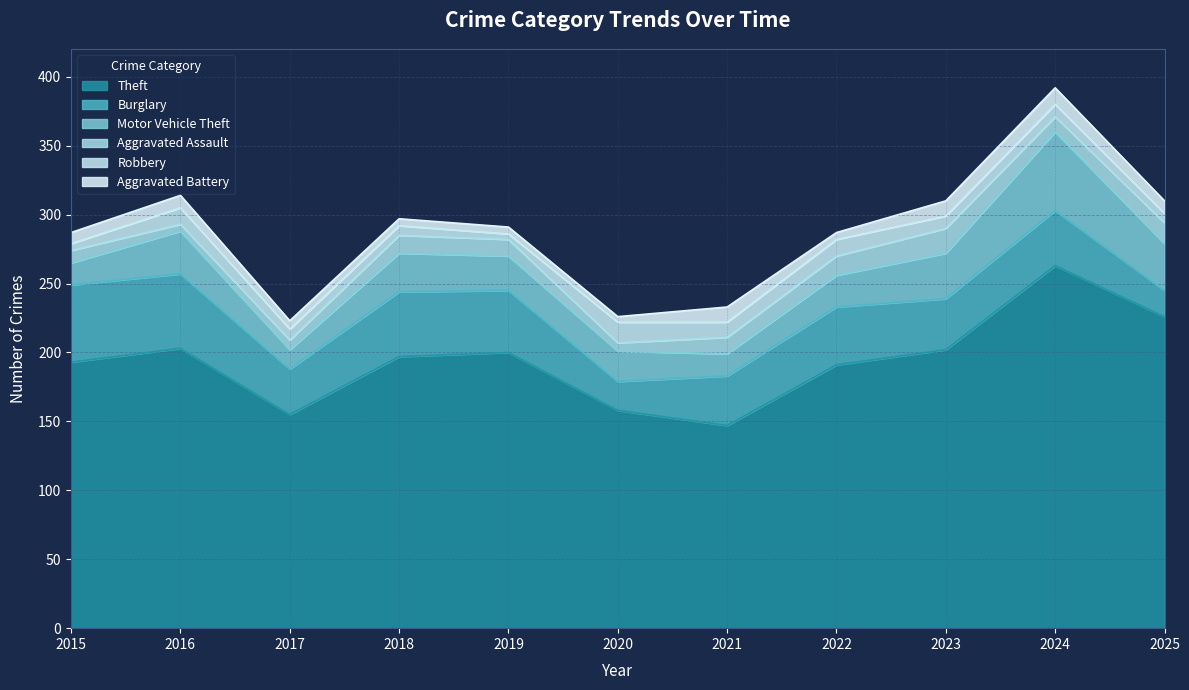

What are all the series names shown in the legend?

Theft, Burglary, Motor Vehicle Theft, Aggravated Assault, Robbery, Aggravated Battery